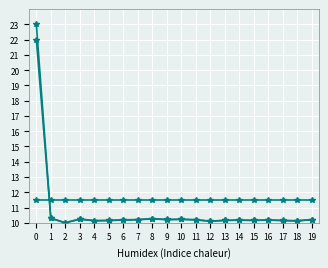

The value of geocd at 18 is 10.1. True or false?

True